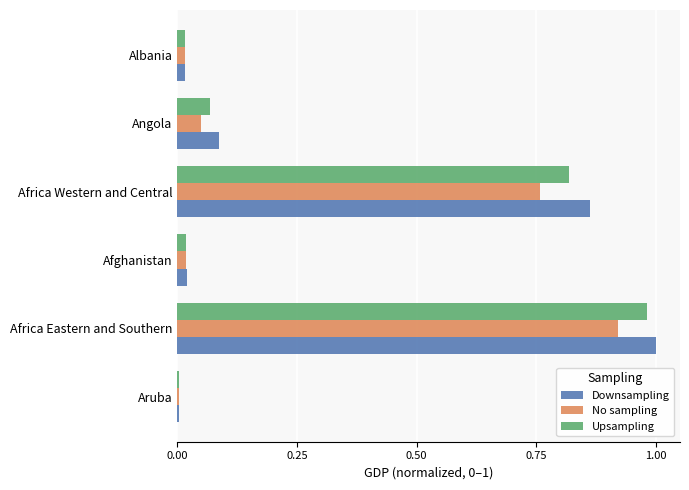

At which category is the sum across all series the highest?

Africa Eastern and Southern